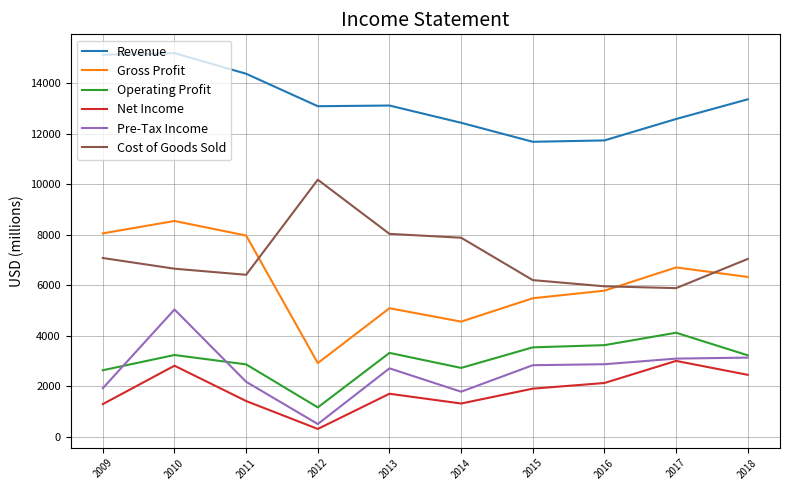

What is the total value across all series at 2014?

30681